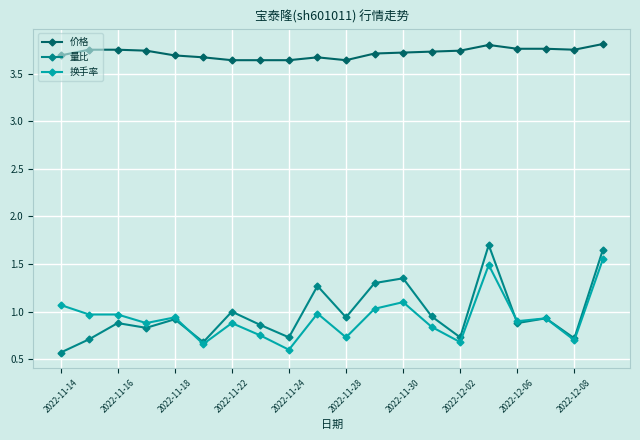

What is the difference between the maximum and minimum values in the 价格 series?

0.2